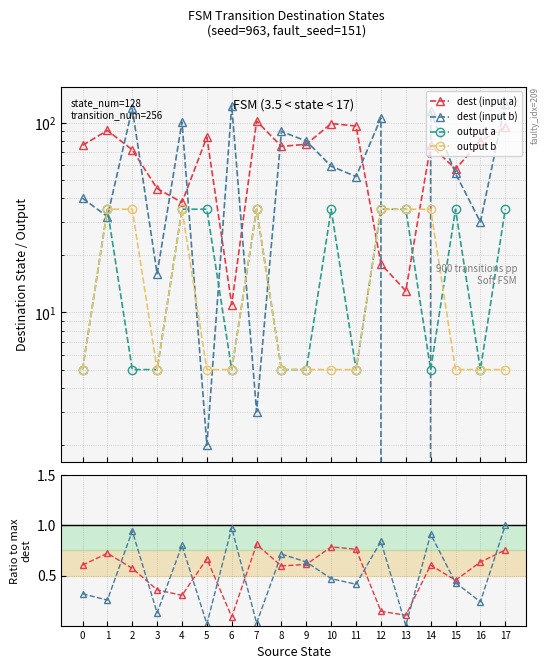

Is it true that ratio b equals 0.6 at 0?

False